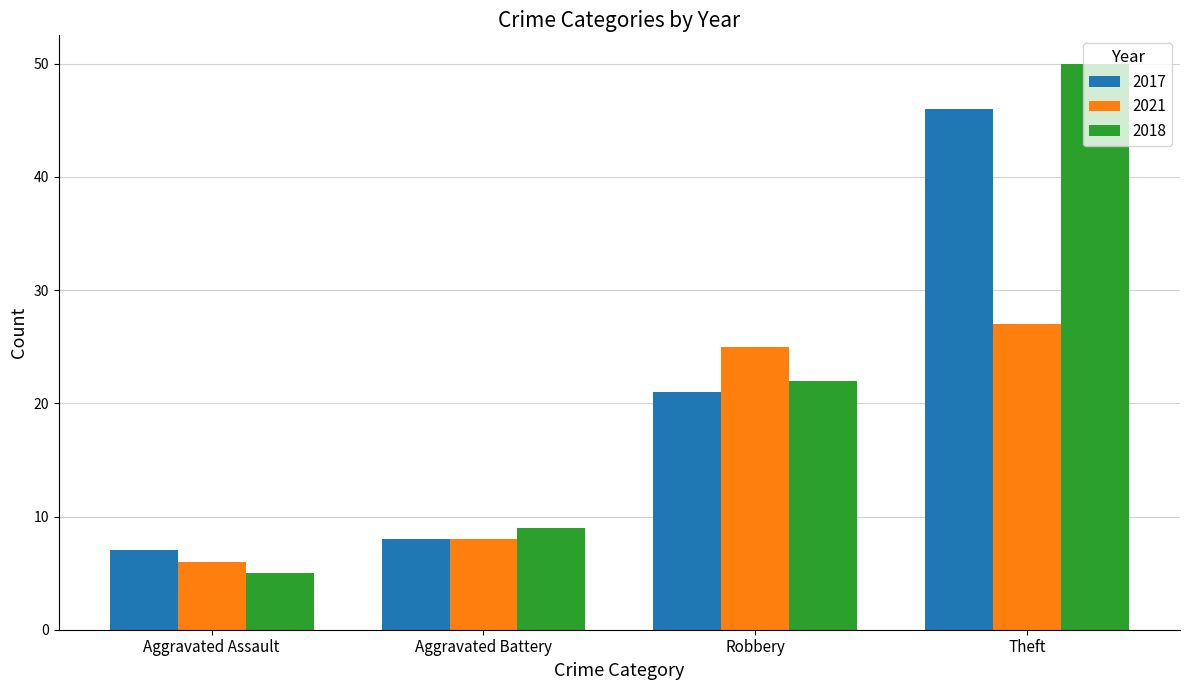

What is the difference between the 2018 values at Theft and Aggravated Battery?

41